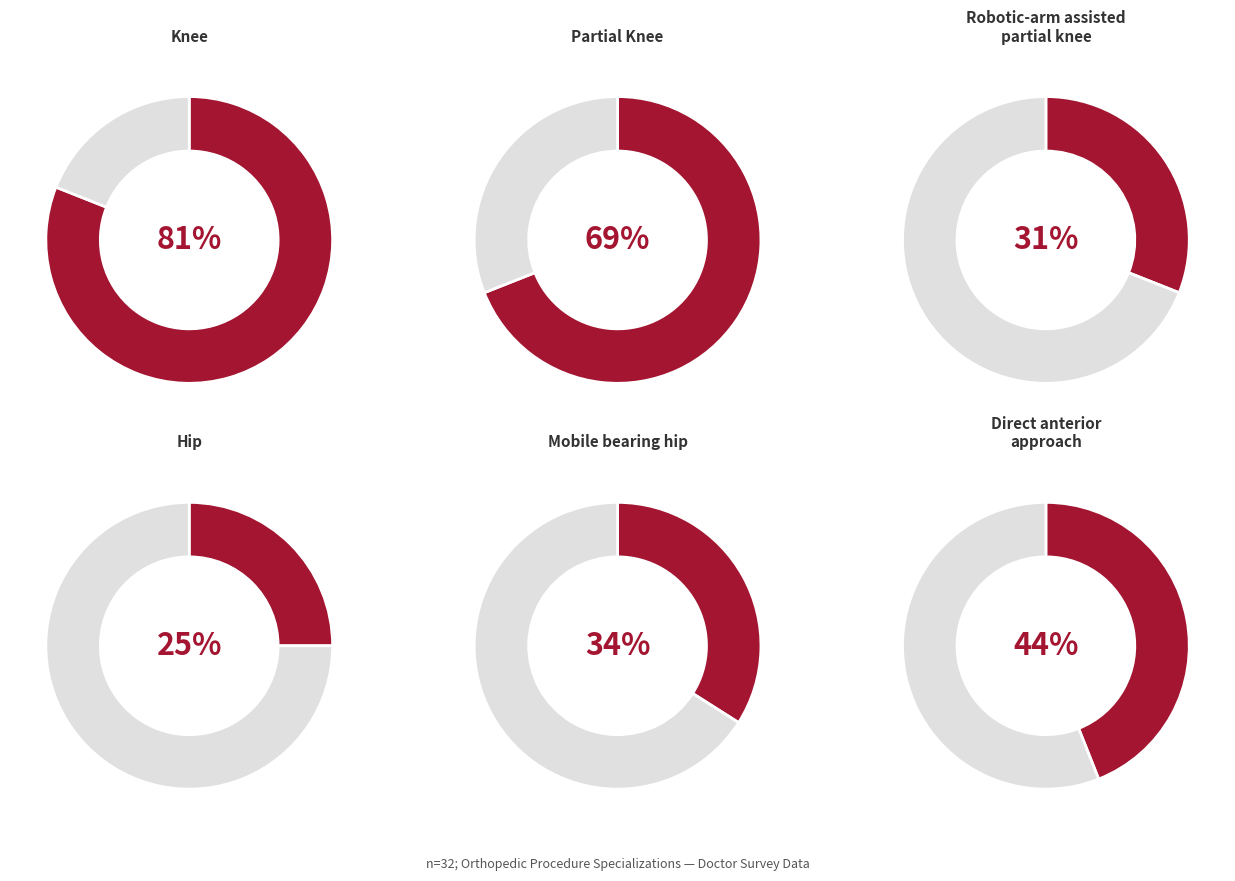

What is the smallest slice in the pie chart?

Hip